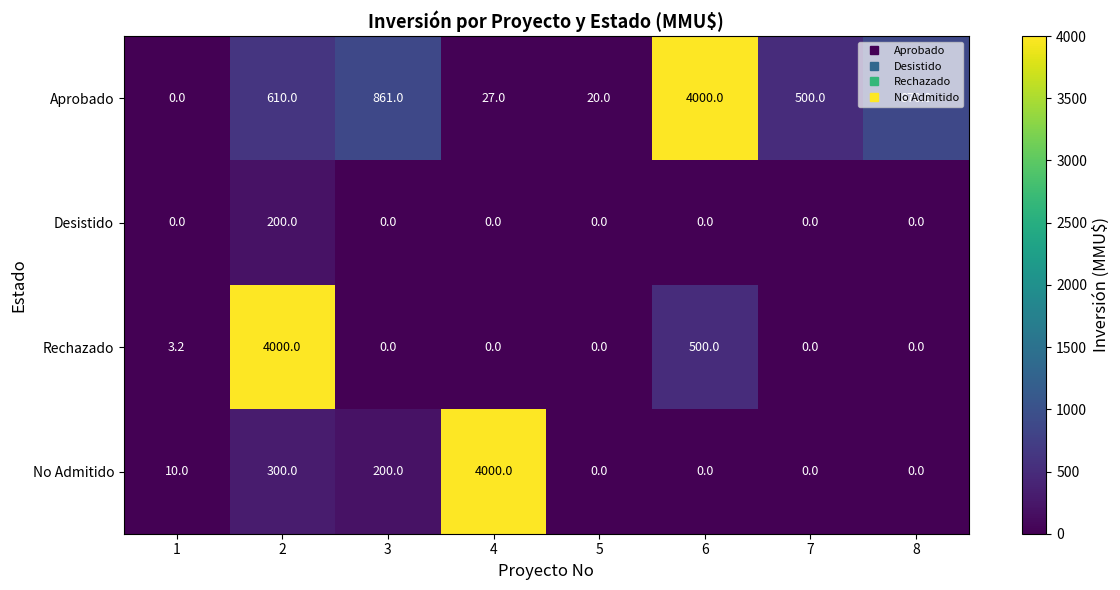

What is the total value across all series at 2?

5110.0